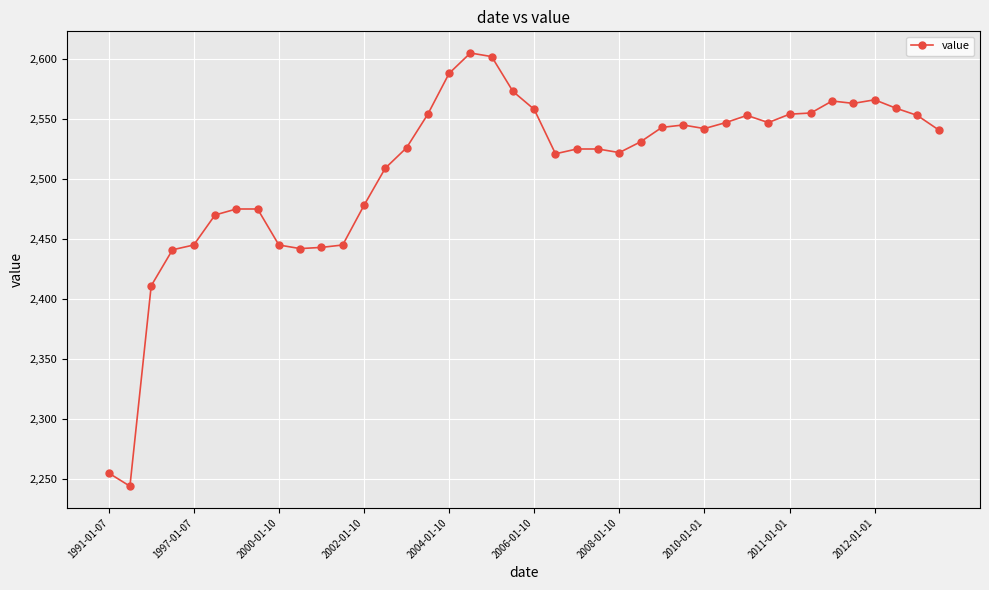

True or false: the data has more than 2 interior local peaks.

True